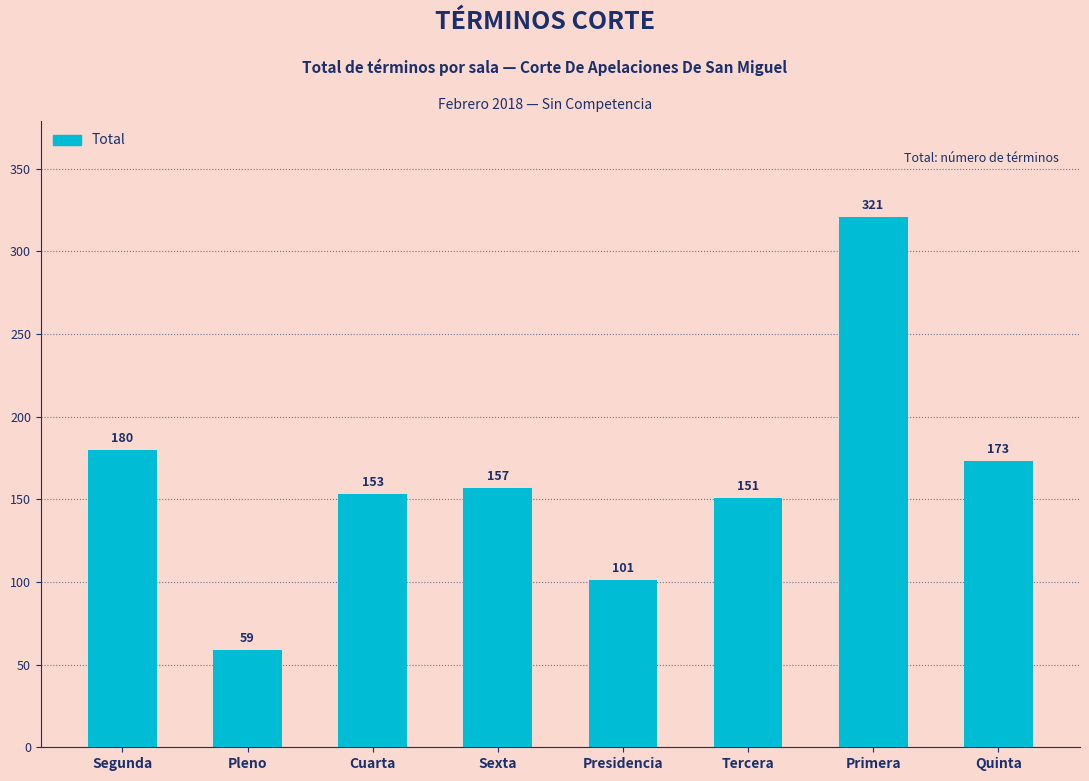

At which label is the value closest to 190?

Segunda